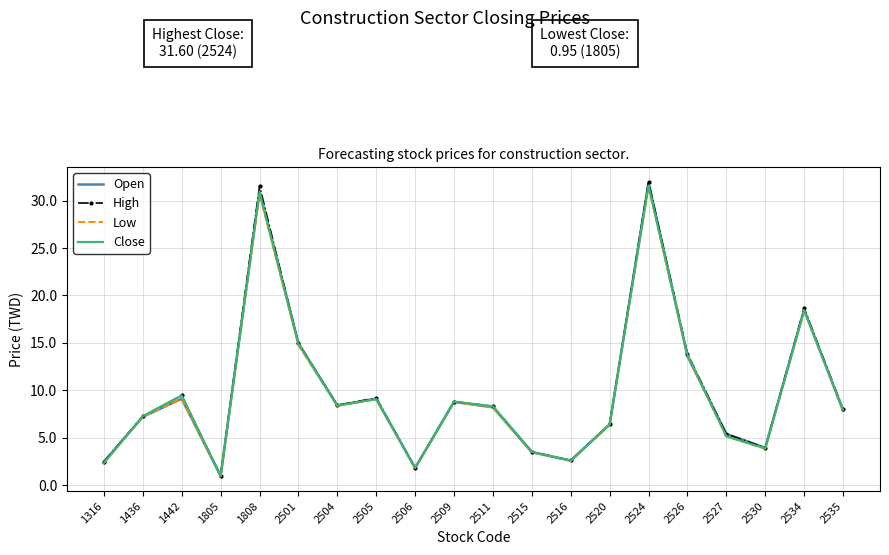

What is the total value across all series at 2520?

25.6